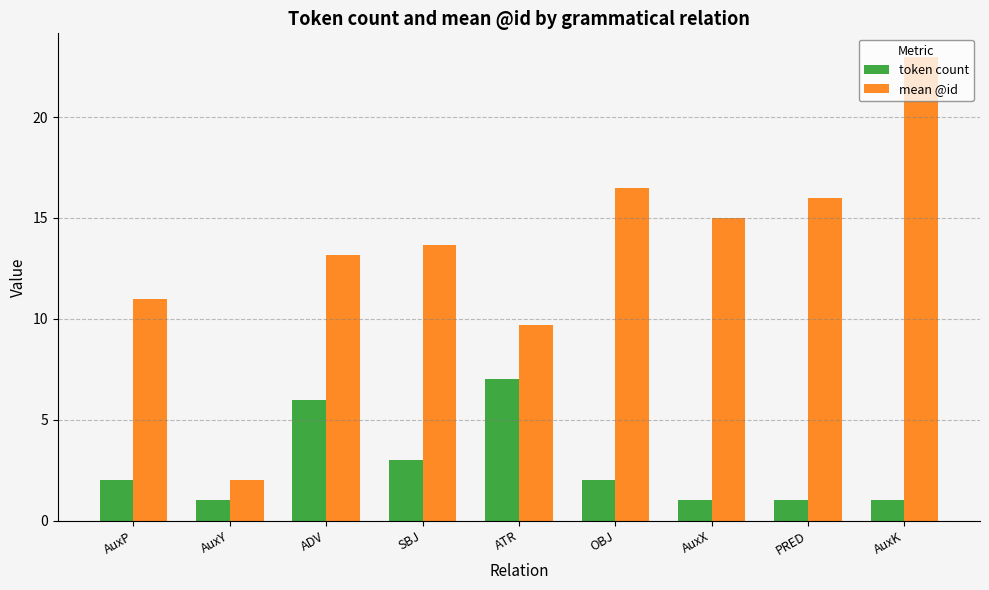

What is the sum of the mean @id values at ATR and AuxK?

32.7